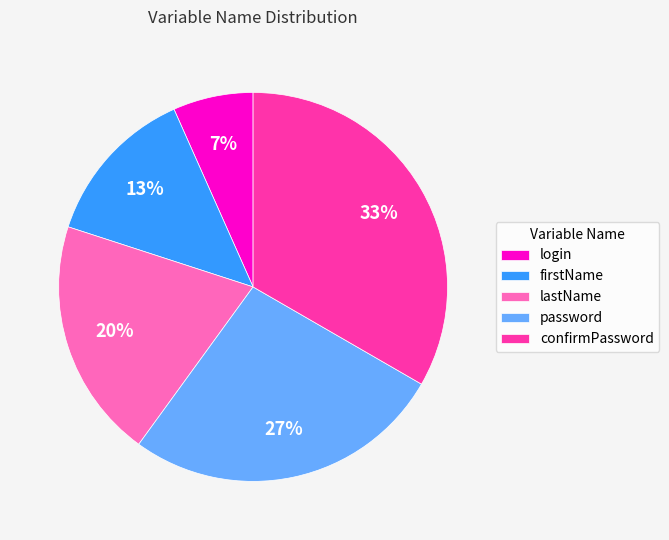

To the nearest percent, what portion does confirmPassword represent?

33%